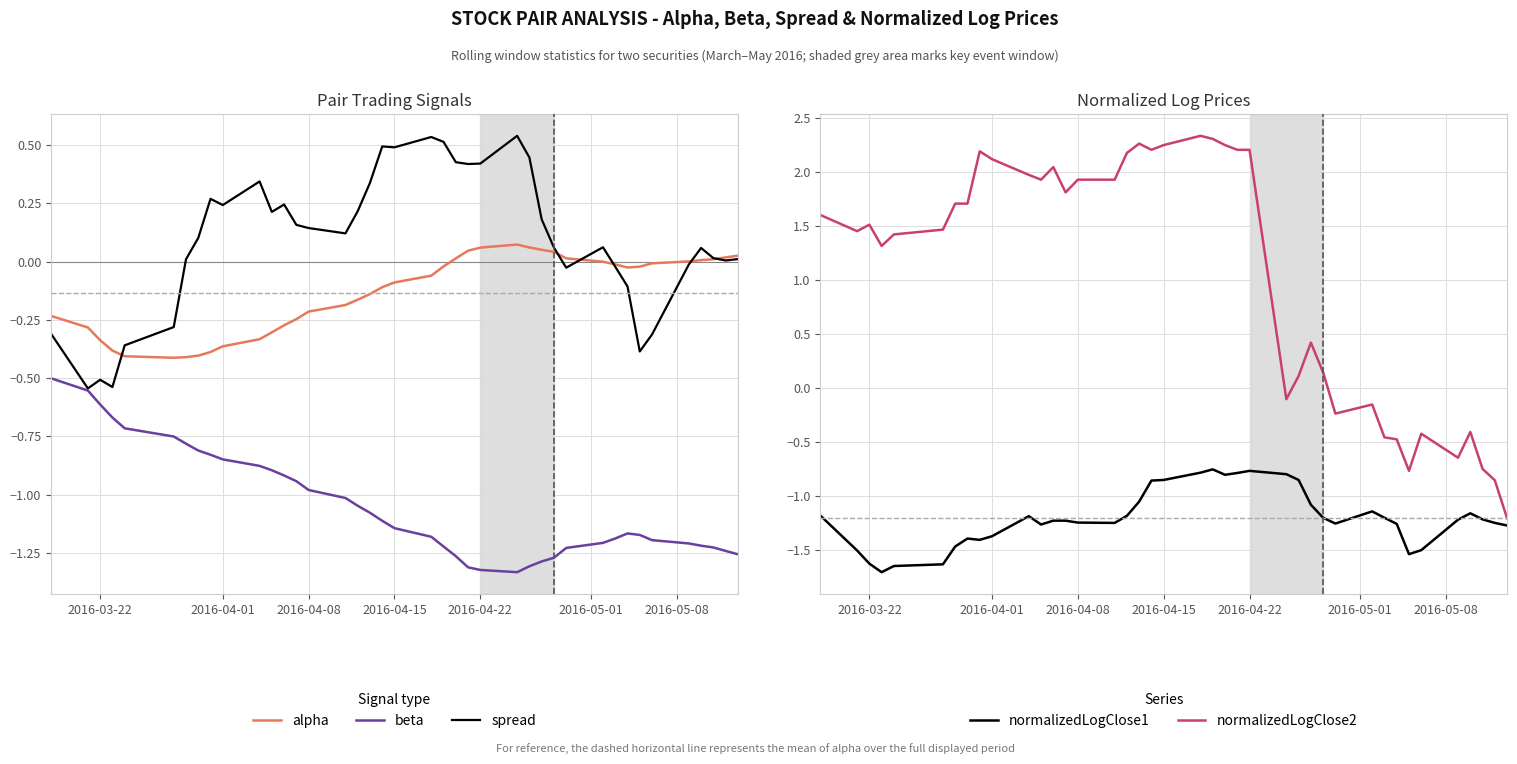

What is the lowest value of the normalizedLogClose1 series?

-1.7